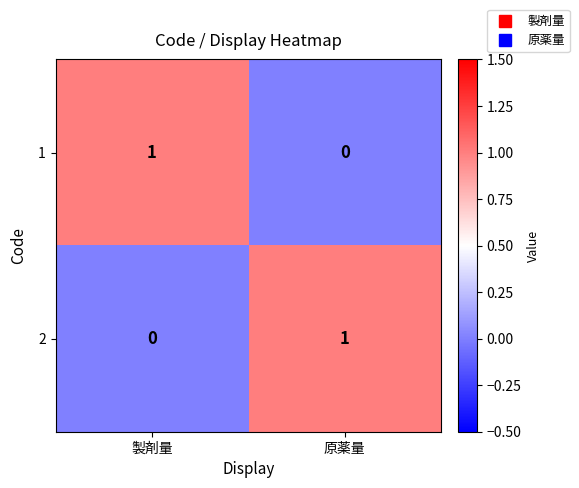

Rank the categories by 1 value from lowest to highest.

原薬量, 製剤量